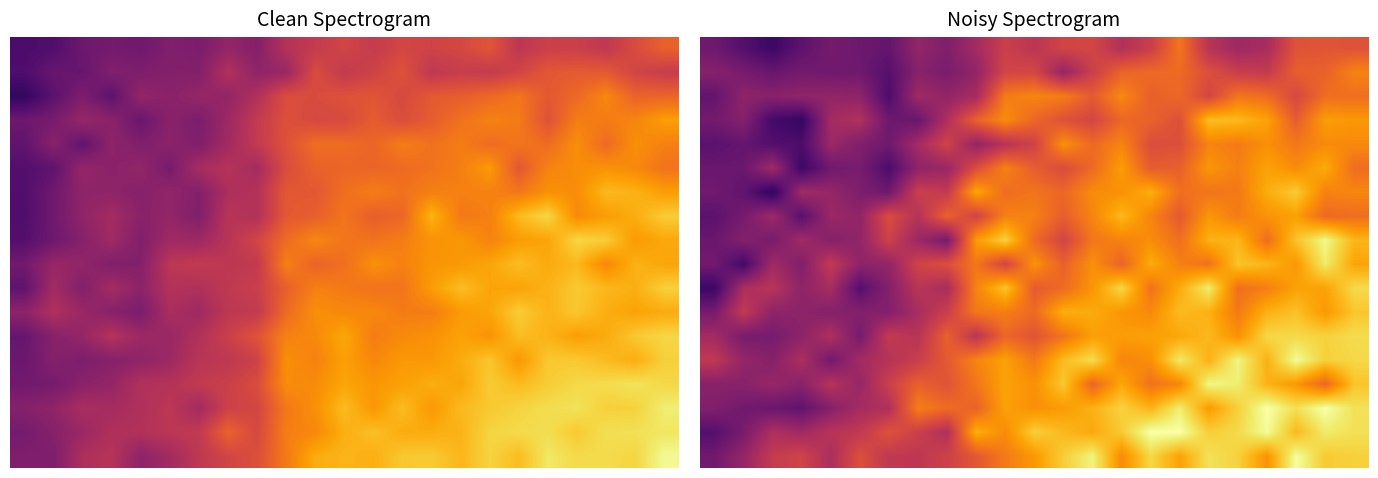

What is the difference between the highest and lowest values at 9?

0.4